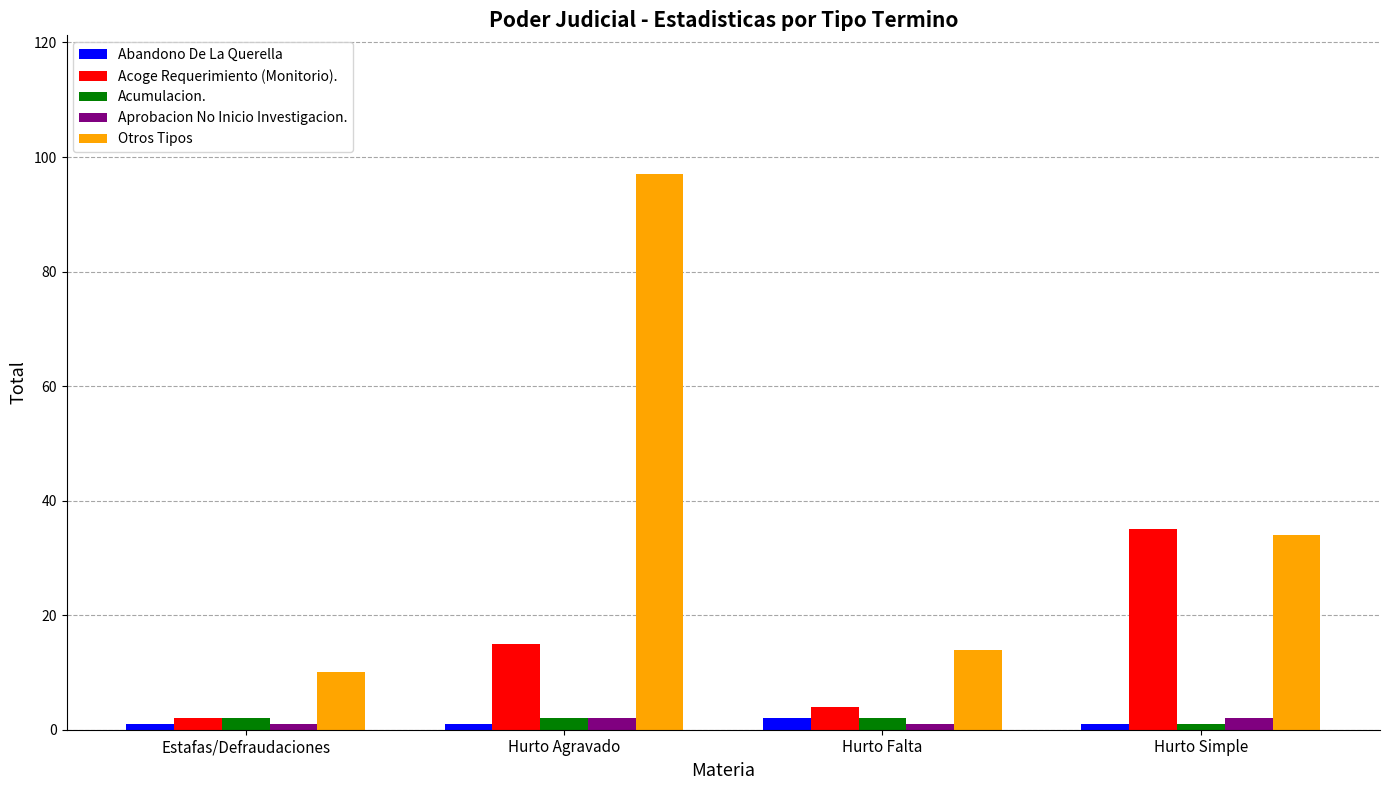

Reading left to right, transcribe all the data shown in this chart.

Abandono De La Querella: Estafas/Defraudaciones=1	Hurto Agravado=1	Hurto Falta=2	Hurto Simple=1
Acoge Requerimiento (Monitorio).: Estafas/Defraudaciones=2	Hurto Agravado=15	Hurto Falta=4	Hurto Simple=35
Acumulacion.: Estafas/Defraudaciones=2	Hurto Agravado=2	Hurto Falta=2	Hurto Simple=1
Aprobacion No Inicio Investigacion.: Estafas/Defraudaciones=1	Hurto Agravado=2	Hurto Falta=1	Hurto Simple=2
Otros Tipos: Estafas/Defraudaciones=10	Hurto Agravado=97	Hurto Falta=14	Hurto Simple=34